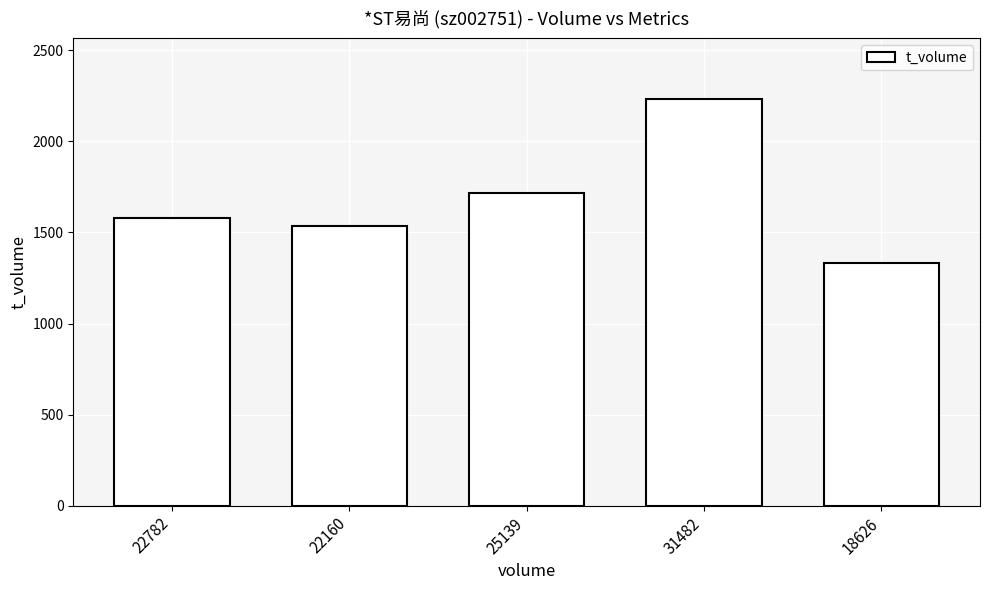

List the labels in order of value, smallest first.

18626, 22160, 22782, 25139, 31482